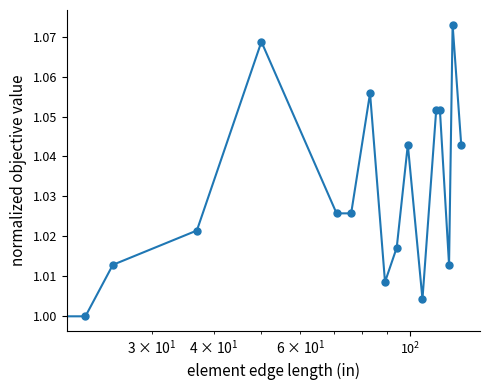

True or false: there are more than 1 points higher than both neighbors.

True